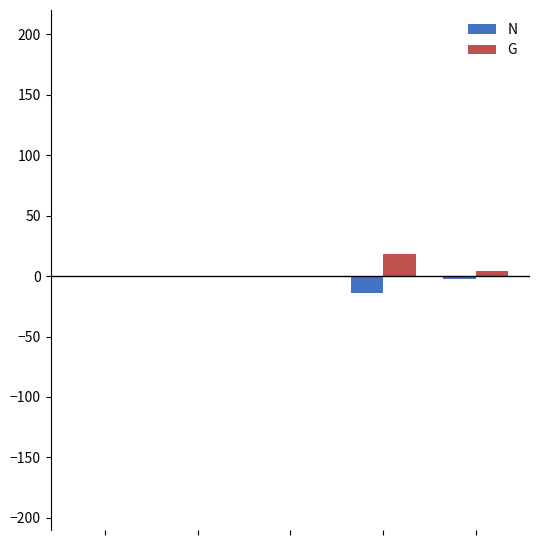

What is the greatest value displayed?

18.6